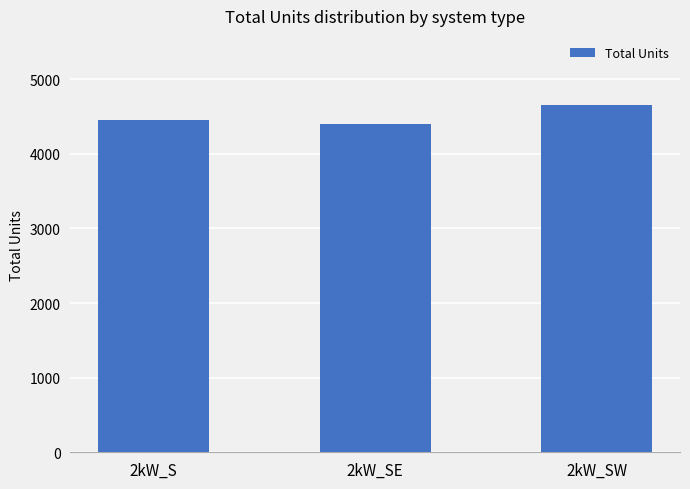

Reading right to left, what are all the values shown in this chart?

2kW_SW=4651	2kW_SE=4394	2kW_S=4449